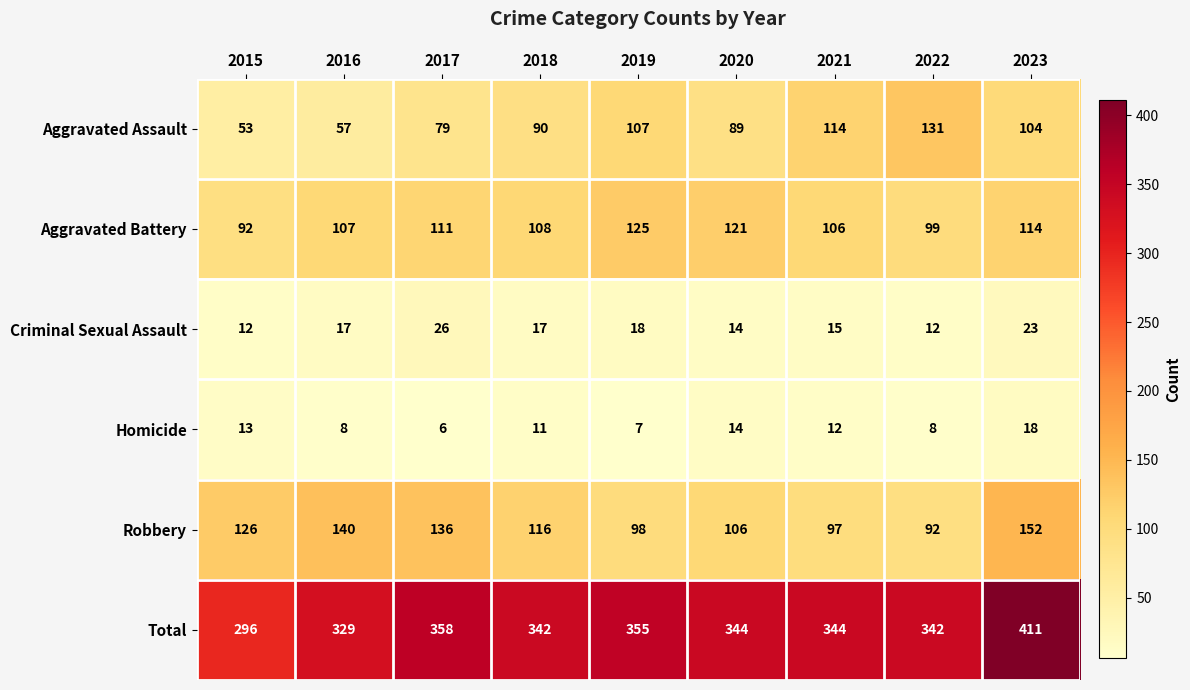

What is the difference between the highest and lowest values at 2020?

330